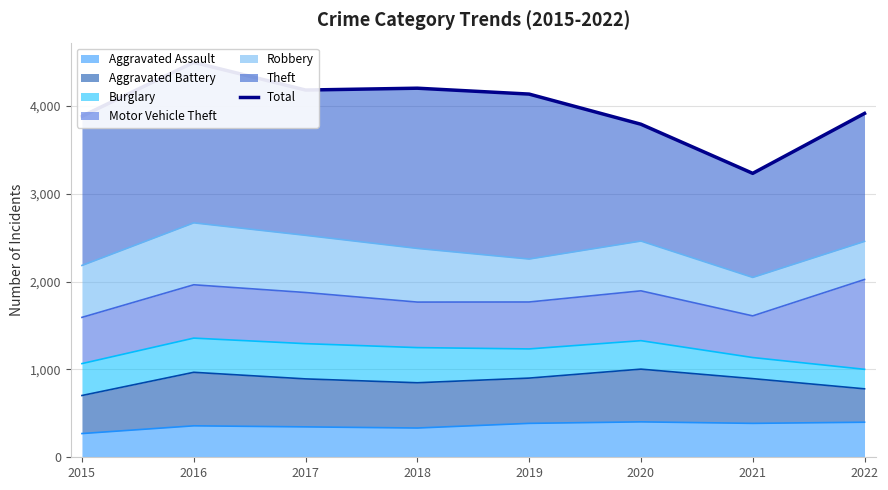

Is it true that the value at 2020 is 3790?

True